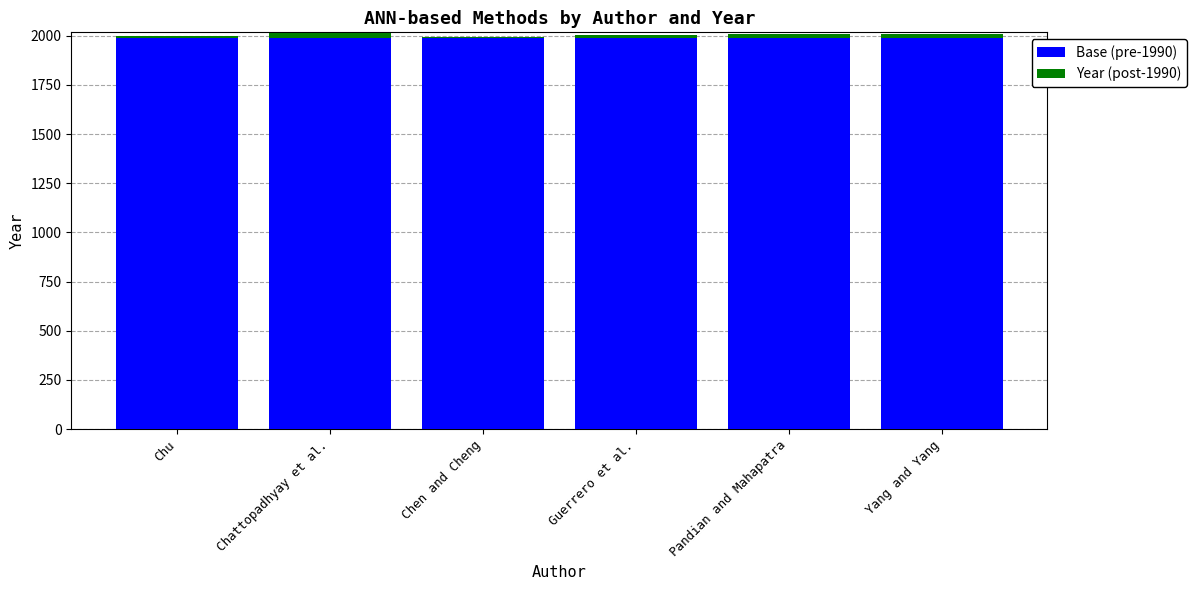

What is the highest value of the Base (pre-1990) series?

1990